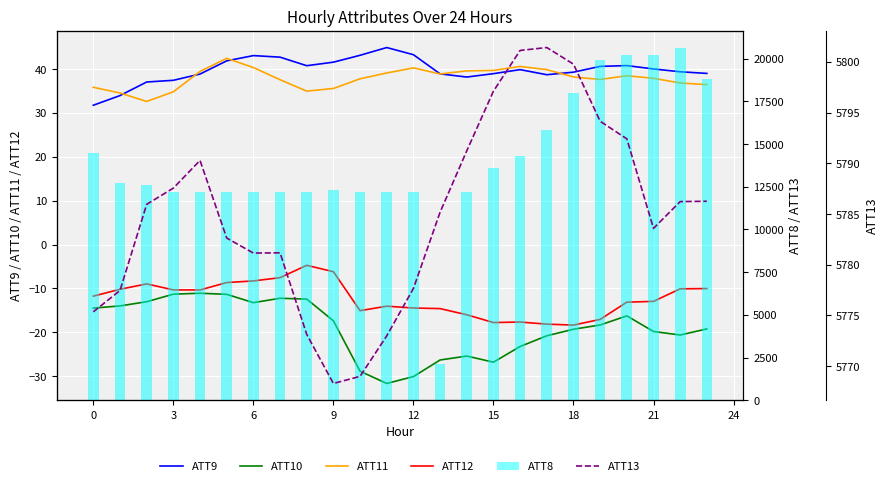

How many values in the ATT10 series exceed -18?

11